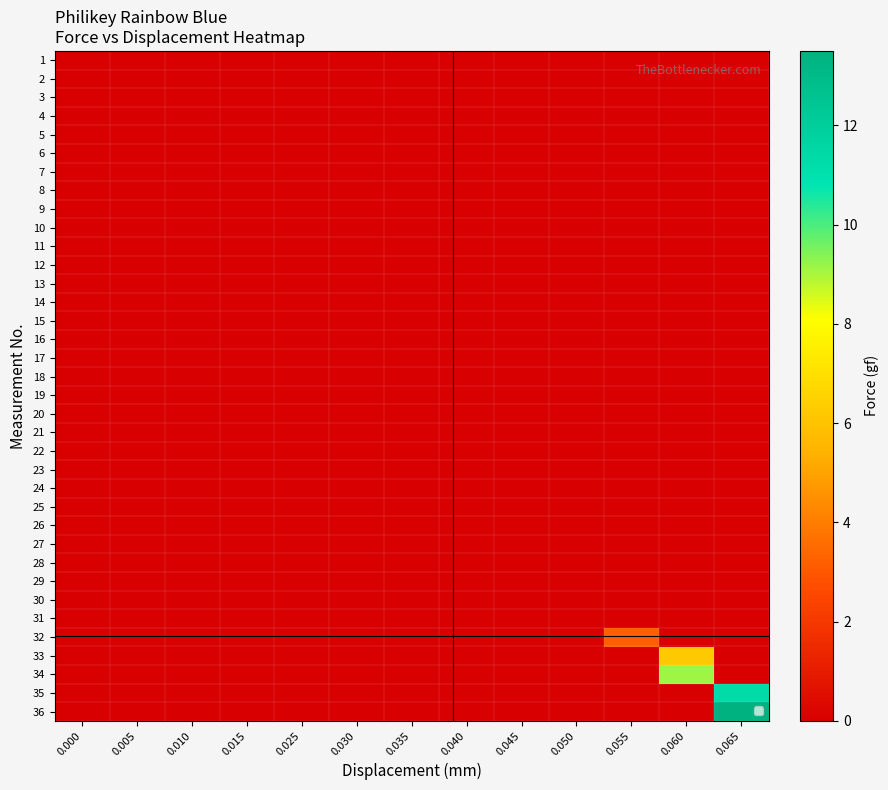

Which series has the largest range (max minus min)?

row_35